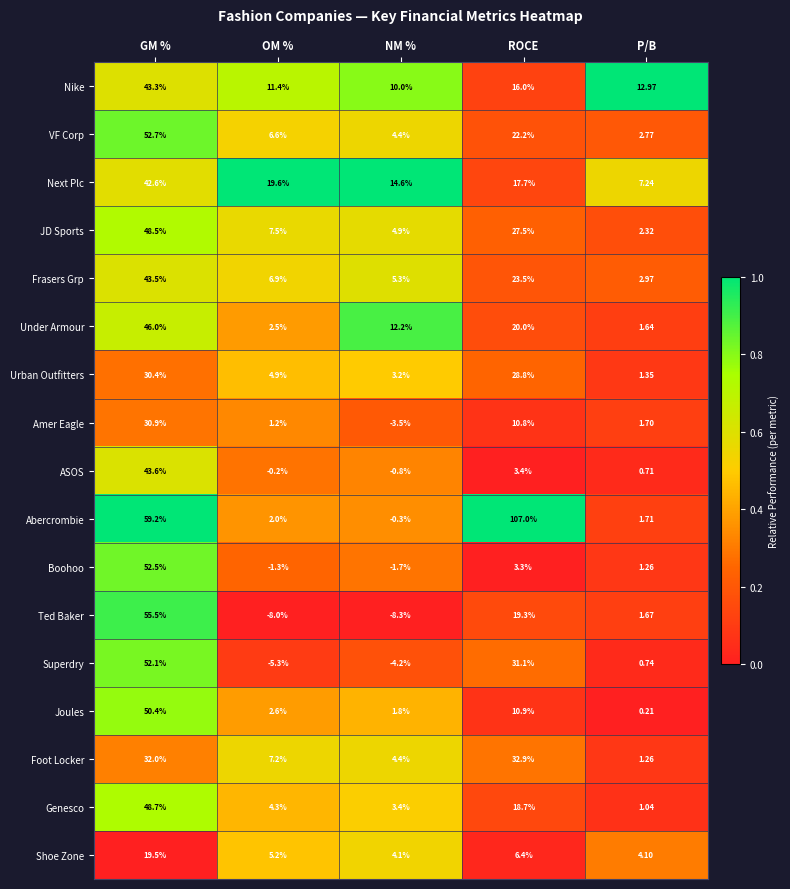

At which label is Joules closest to 25?

ROCE